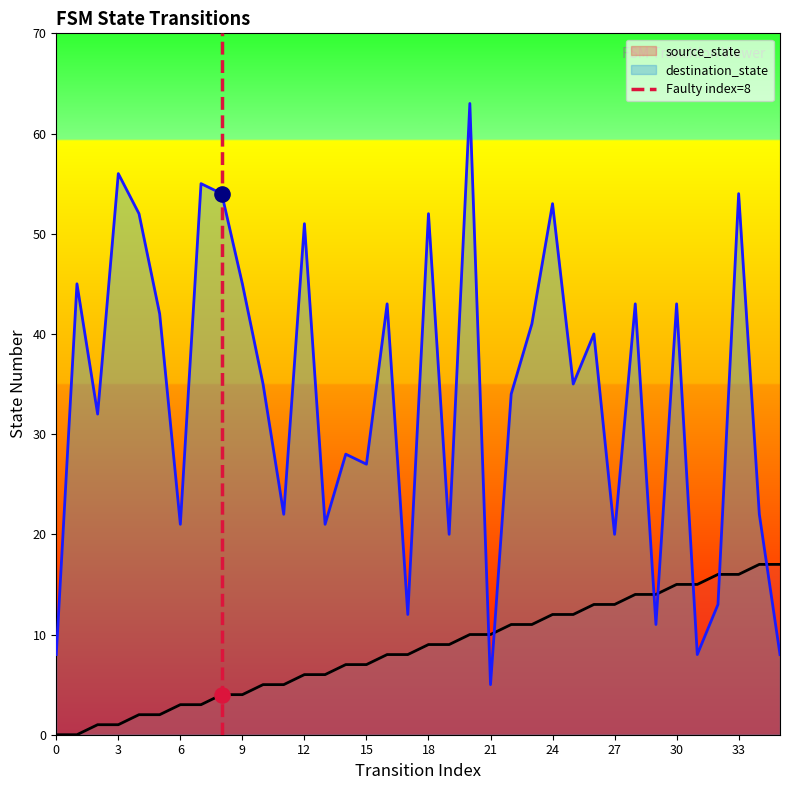

True or false: destination_state and source_state cross at least once.

True